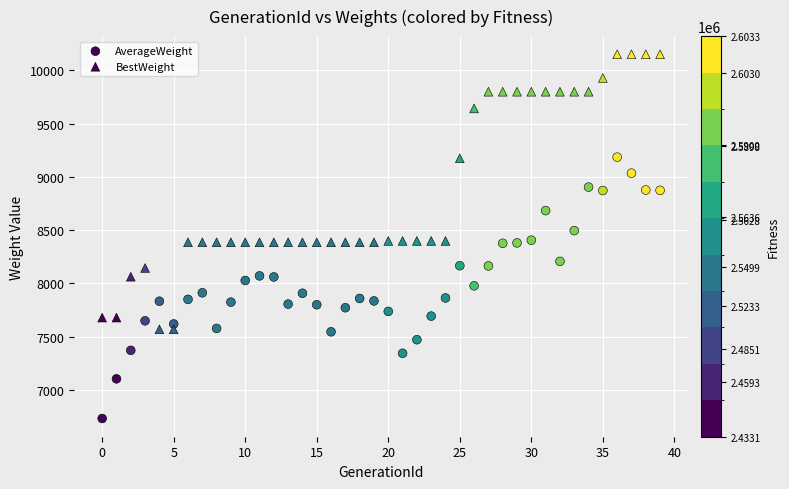

How many data points are displayed?

80